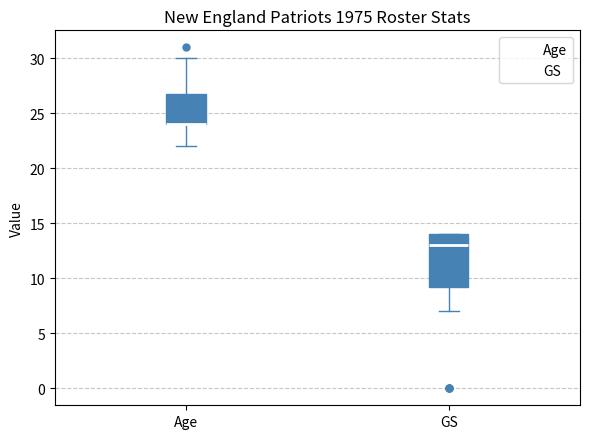

Reading left to right, read every box against the y-axis: the position of its median line, the range the box covers, and the ends of its whiskers. The values are not printed on the chart, so give them approximately, as read against the axis.

Age: median 24.0 (drawn on the box's lower edge), box 24.0 to 27.0, whiskers 22.0 to 30.0
GS: median 13.0, box 9.5 to 14.0, whiskers 7.0 to 14.0